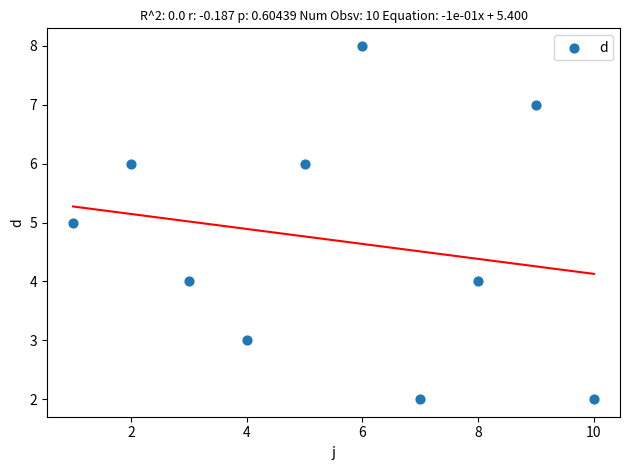

What is the average Y value?

5